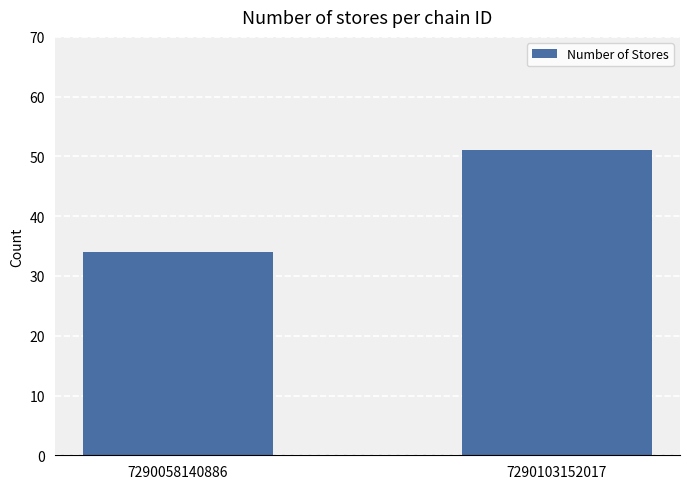

Reading left to right, what are all the values shown in this chart?

34	51